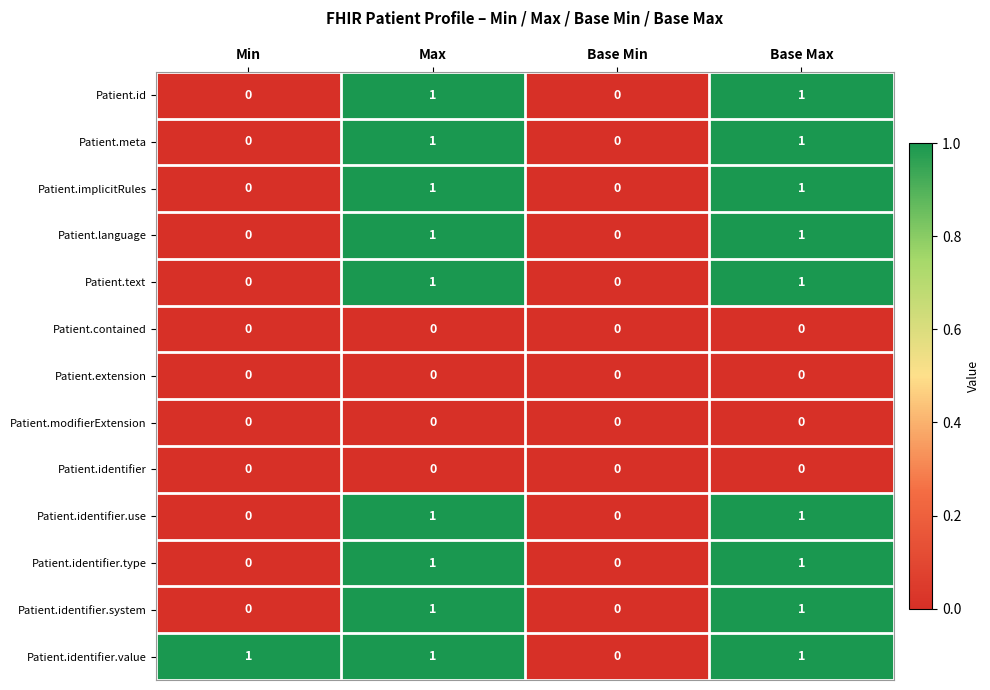

Is it true that Patient.id equals 1 at Base Min?

False